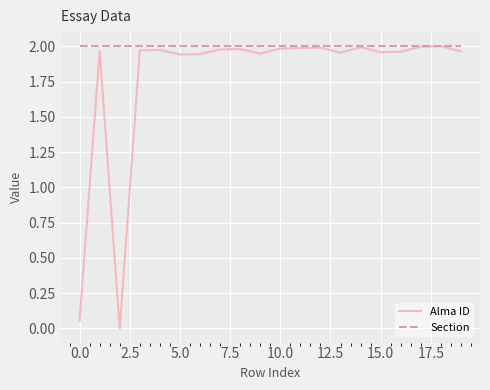

How many series are shown in this chart?

2